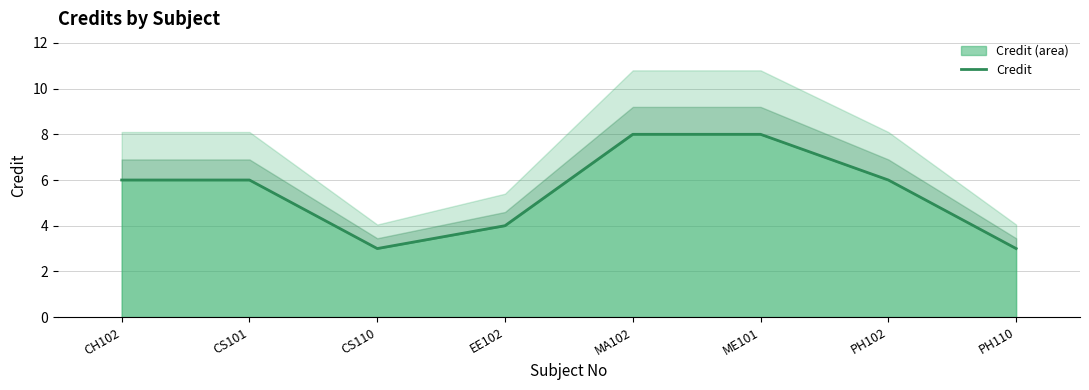

True or false: there are more than 0 points higher than both neighbors.

False